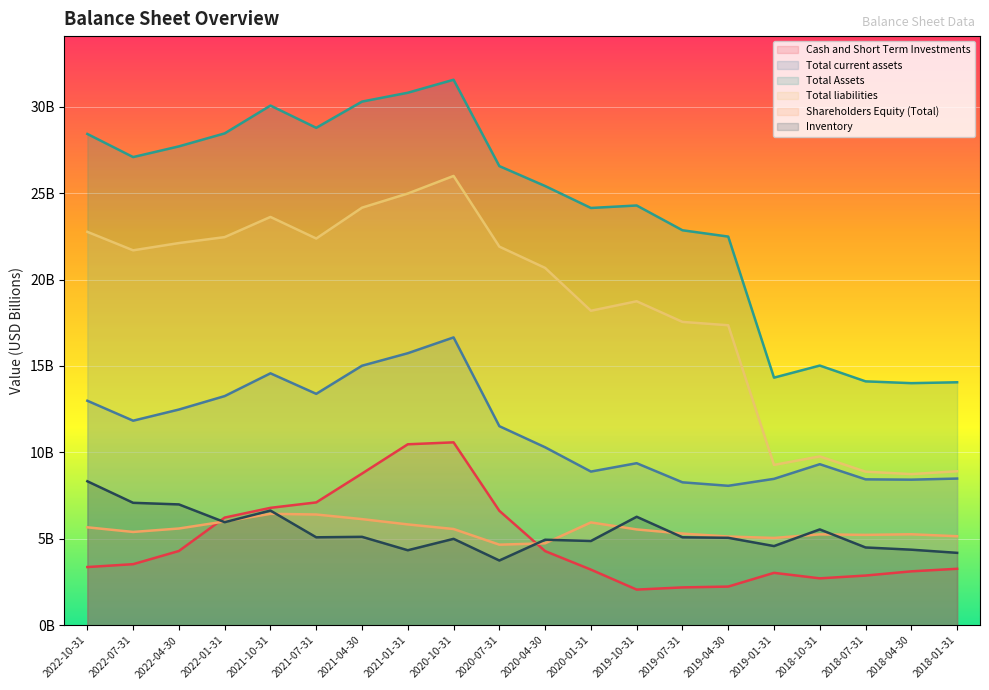

What position from the right is 2020-01-31?

9